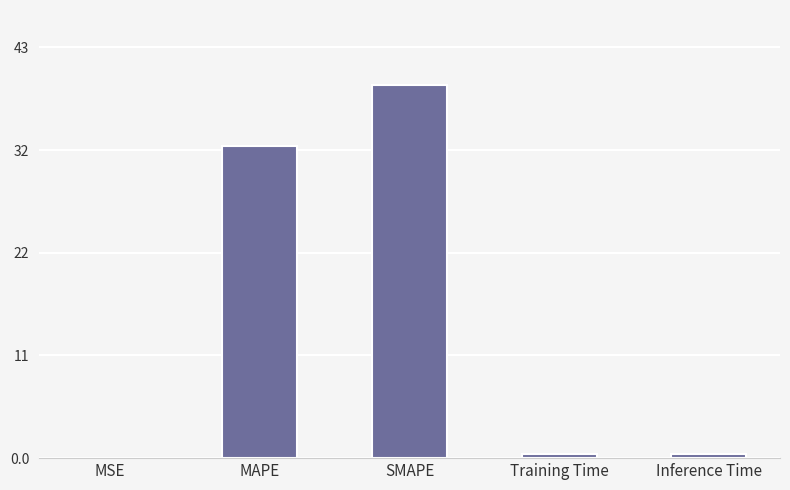

List the labels in order of value, smallest first.

MSE, Training Time, Inference Time, MAPE, SMAPE